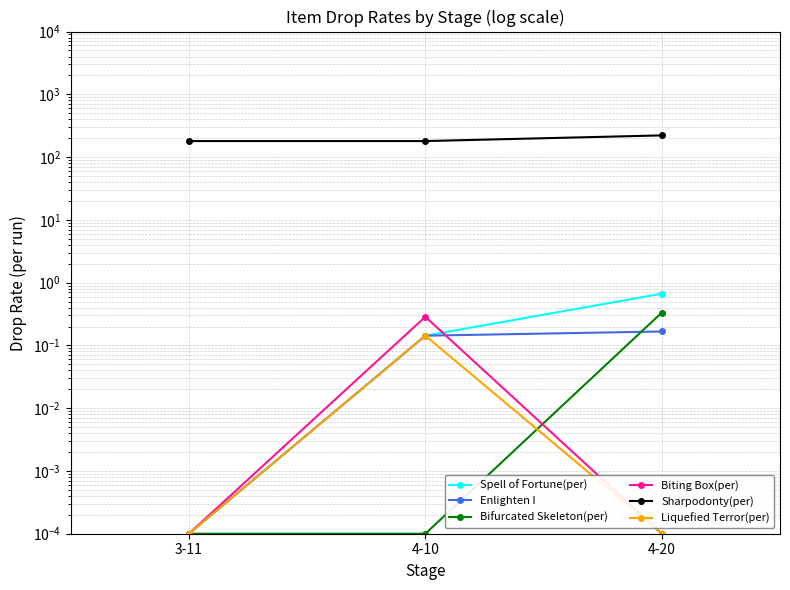

What are all the series names shown in the legend?

Spell of Fortune(per), Enlighten I, Bifurcated Skeleton(per), Biting Box(per), Sharpodonty(per), Liquefied Terror(per)